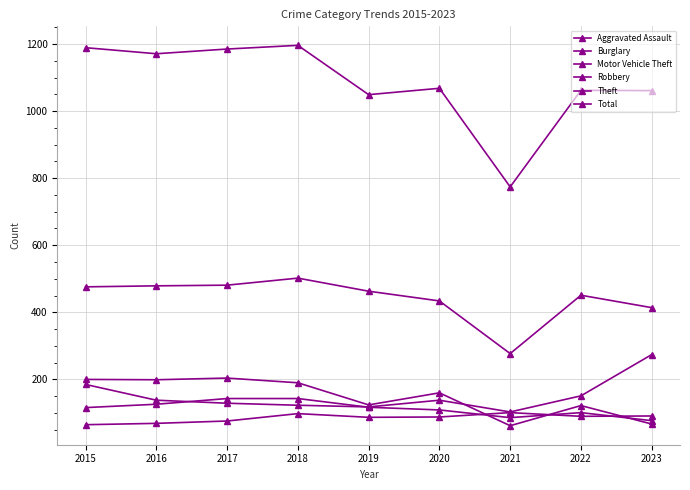

After their last crossing, which series has the higher values: Motor Vehicle Theft or Burglary?

Motor Vehicle Theft